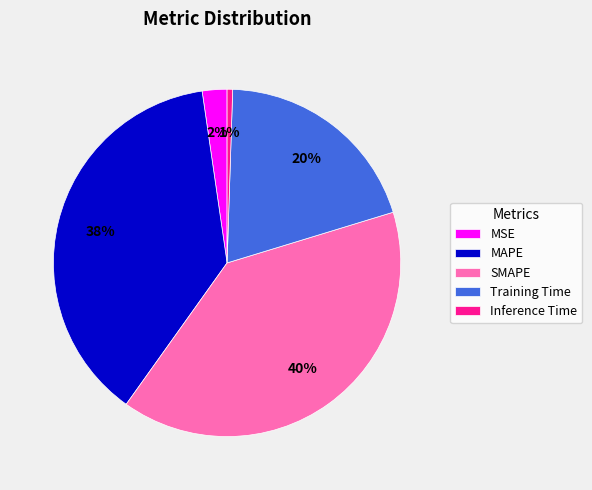

Do Inference Time and SMAPE together represent more than half of the pie?

No